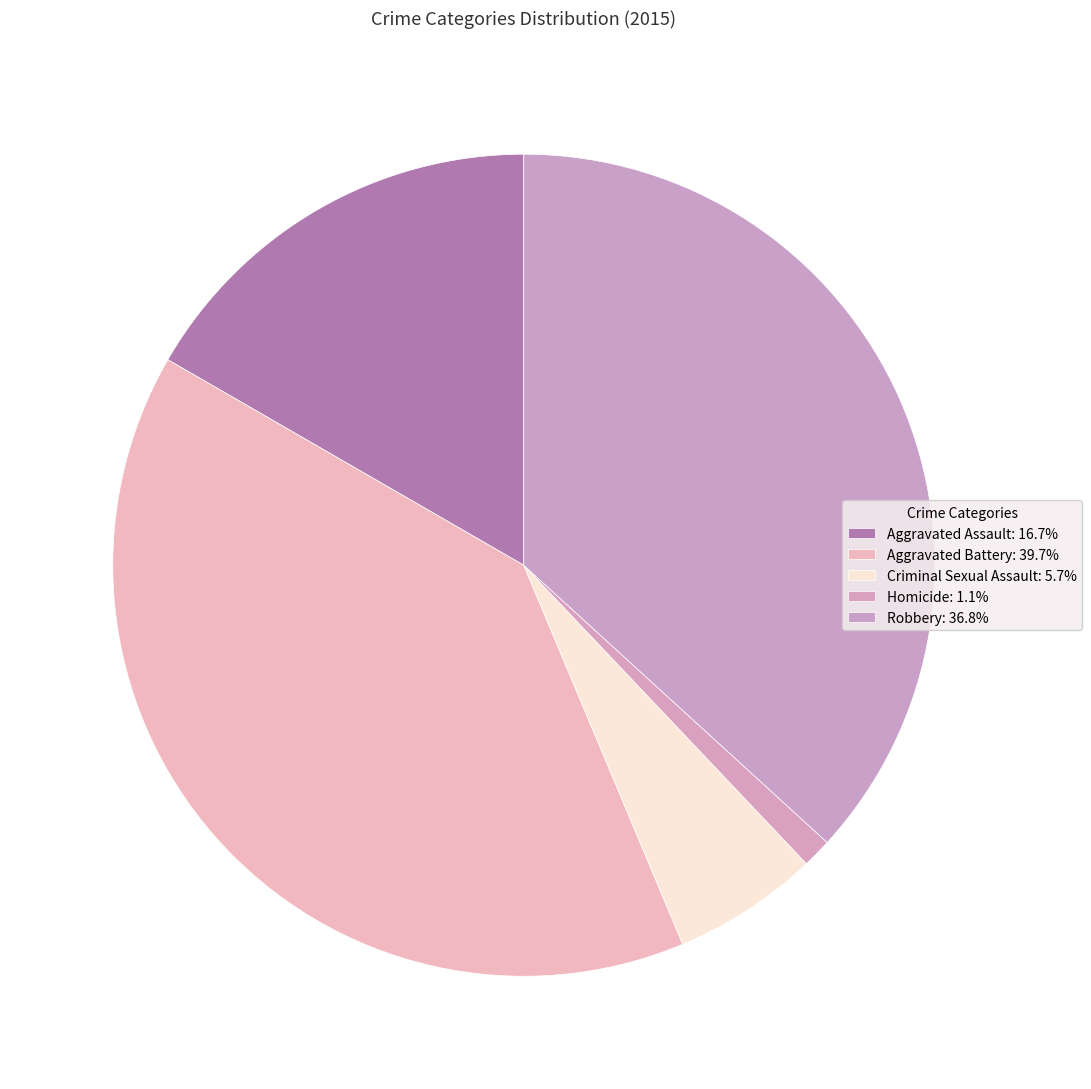

Is it true that Aggravated Assault is 17% of the pie?

True